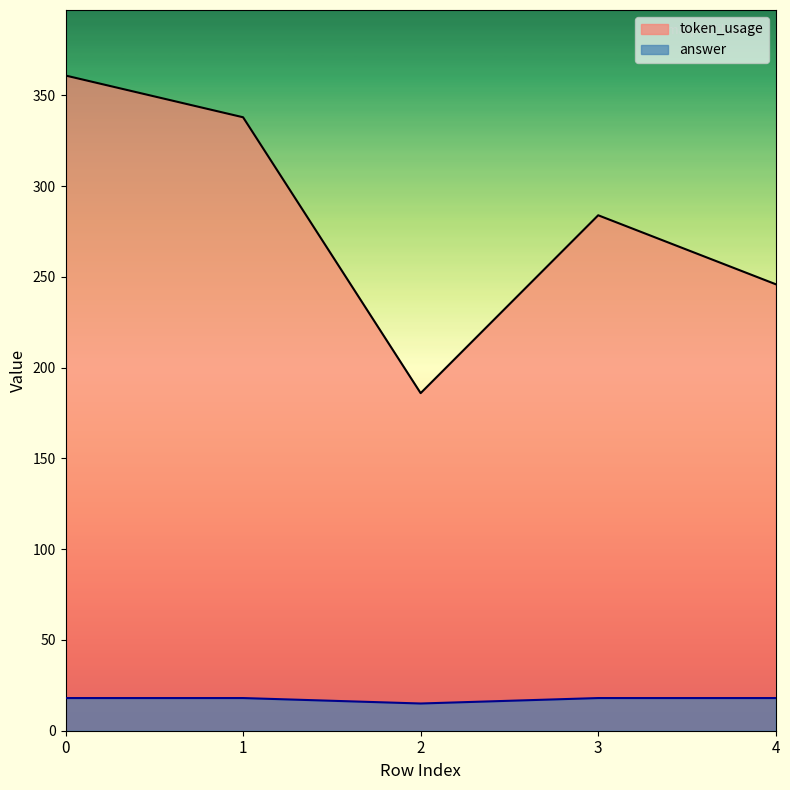

What is the total value across all series at 3?

302